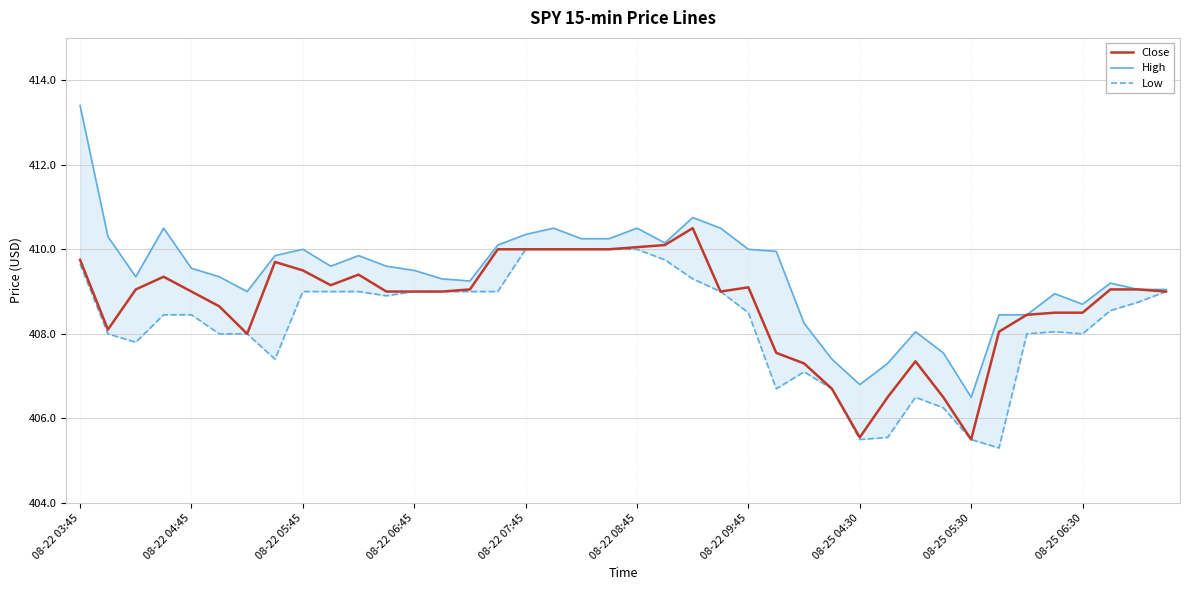

True or false: Close and Low cross at least once.

False